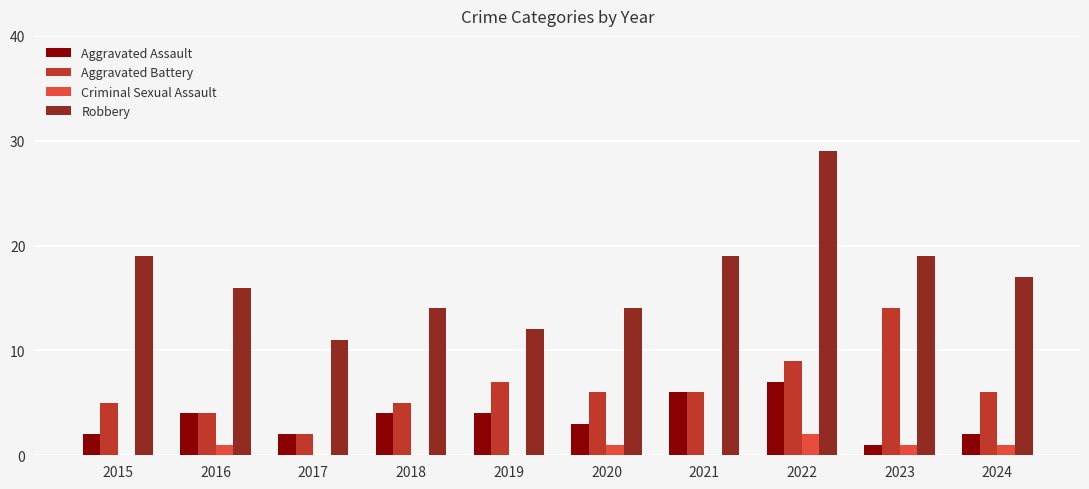

How many categories are shown in the chart?

10